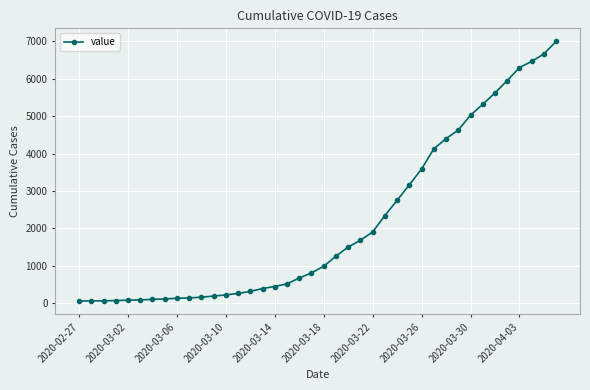

Is this an area chart (filled region under the line)?

No